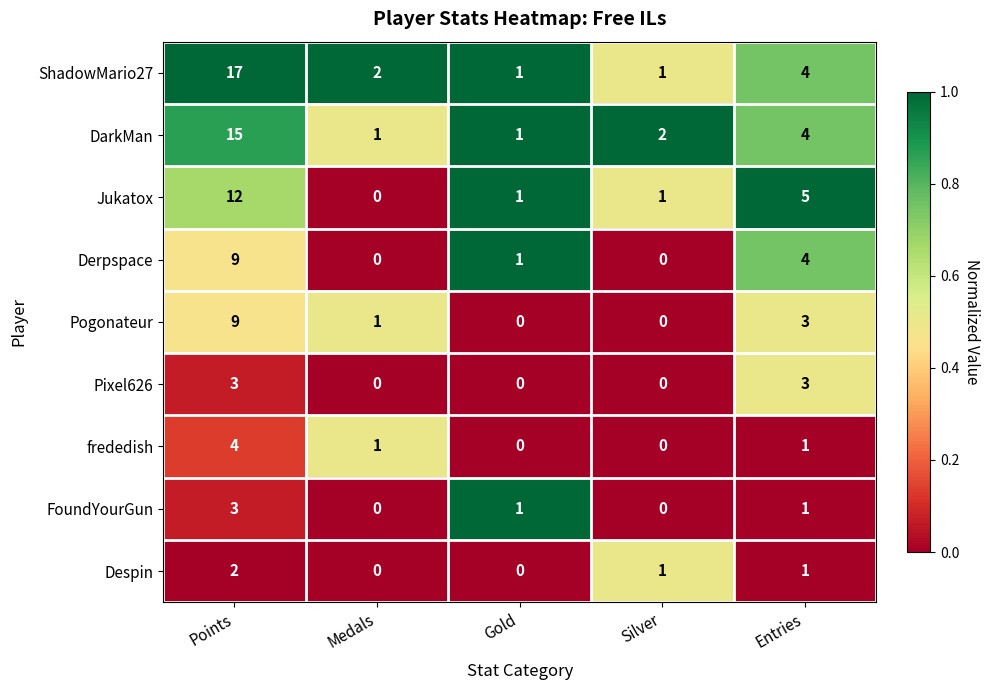

Which label corresponds to the largest value in the chart?

Points